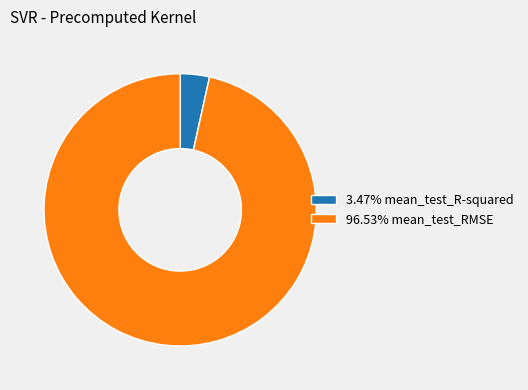

Do 3.47% mean_test_R-squared and 96.53% mean_test_RMSE together represent more than half of the pie?

Yes